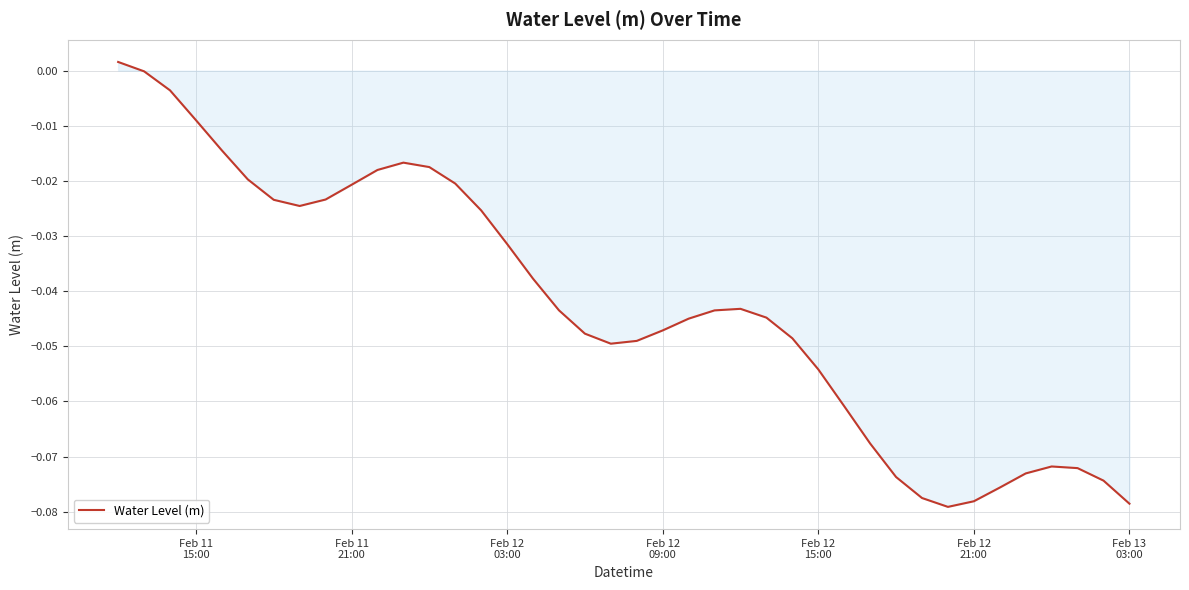

How many lines are shown in the chart?

1